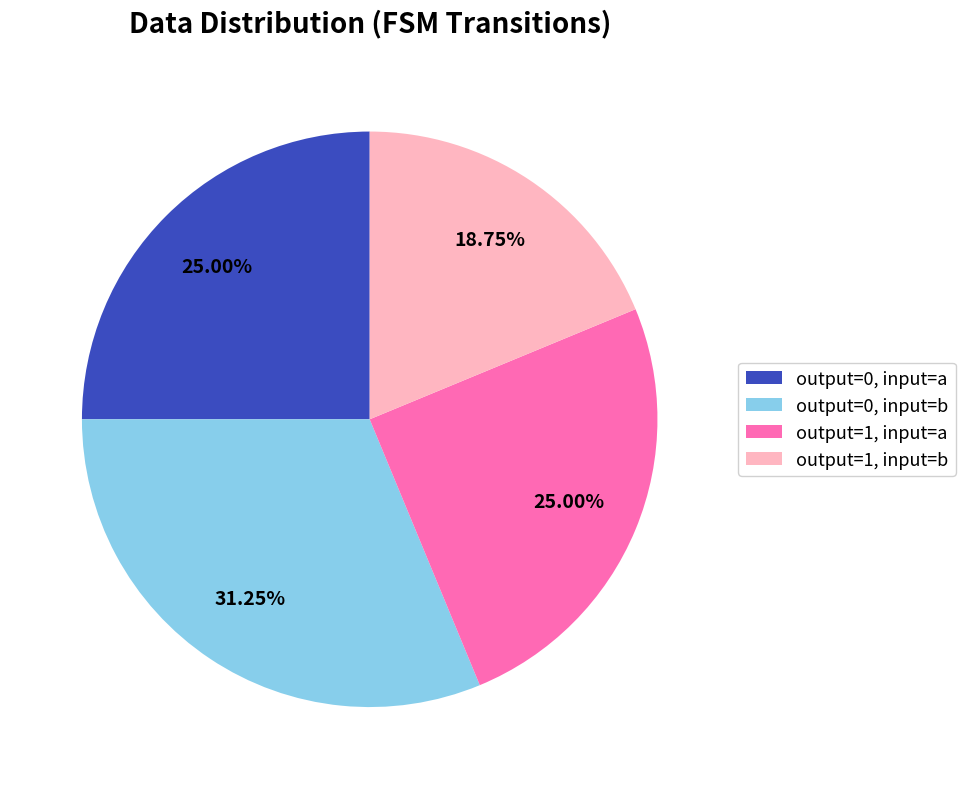

Is there a majority slice in this chart?

No